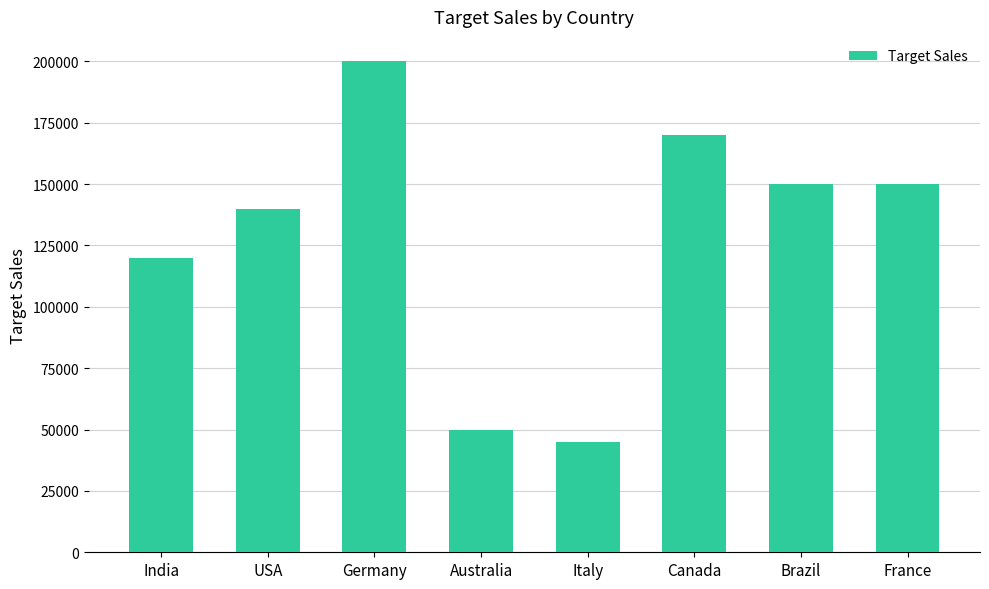

Reading left to right, extract all data points from this chart.

India=120000	USA=140000	Germany=200000	Australia=50000	Italy=45000	Canada=170000	Brazil=150000	France=150000